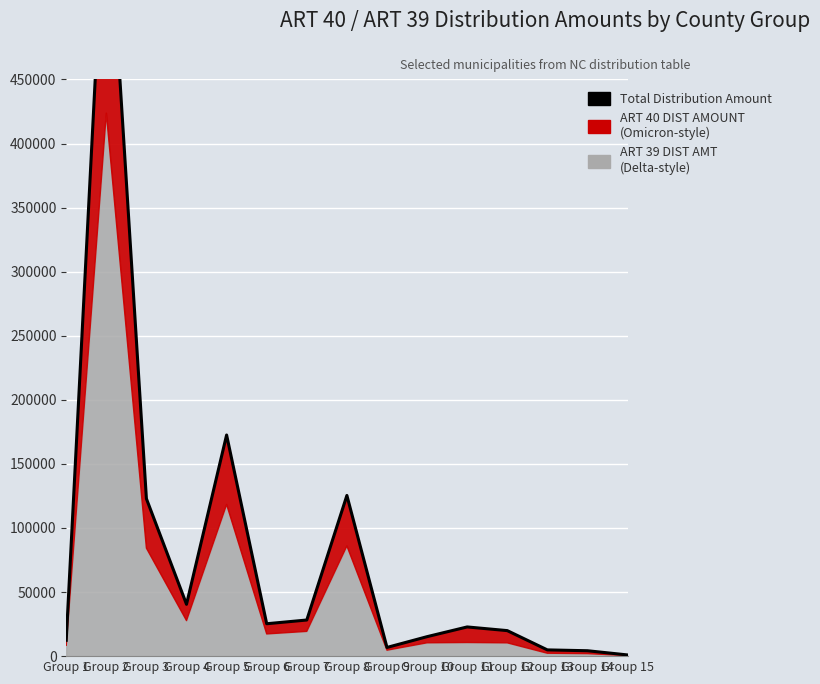

Is it true that the value at Group 15 is 1323.7?

False